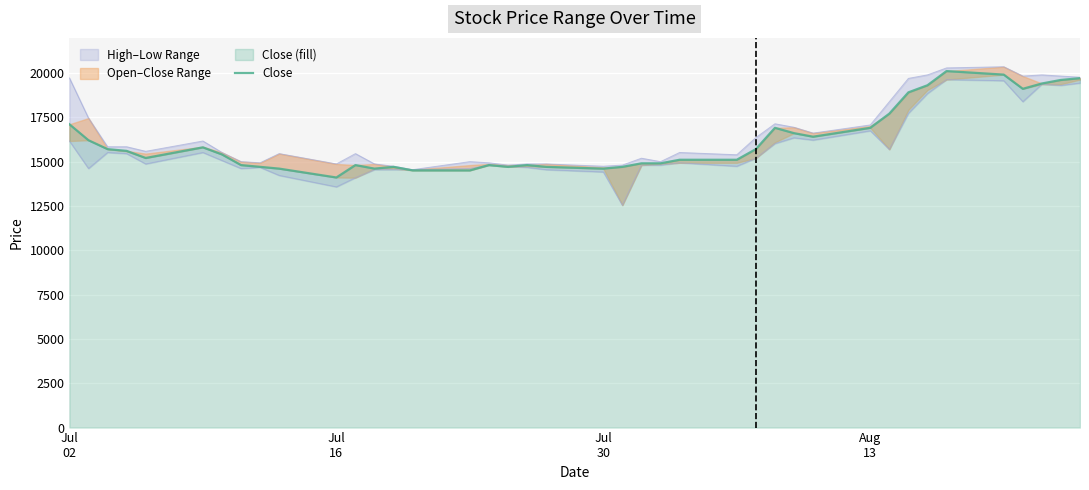

What is the value of the 14th point from the left?

14700